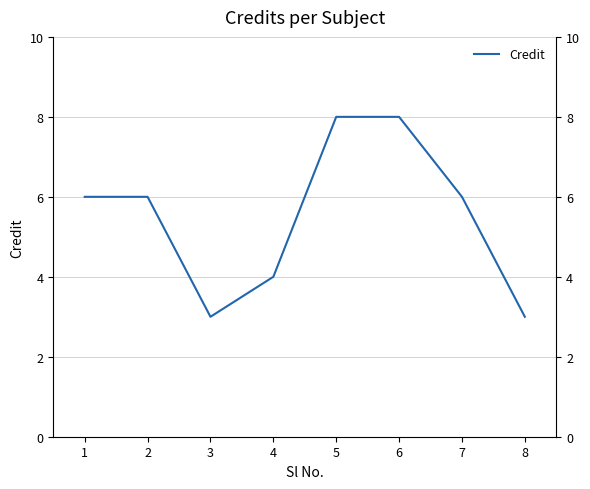

What is the difference between the second highest and minimum values?

5